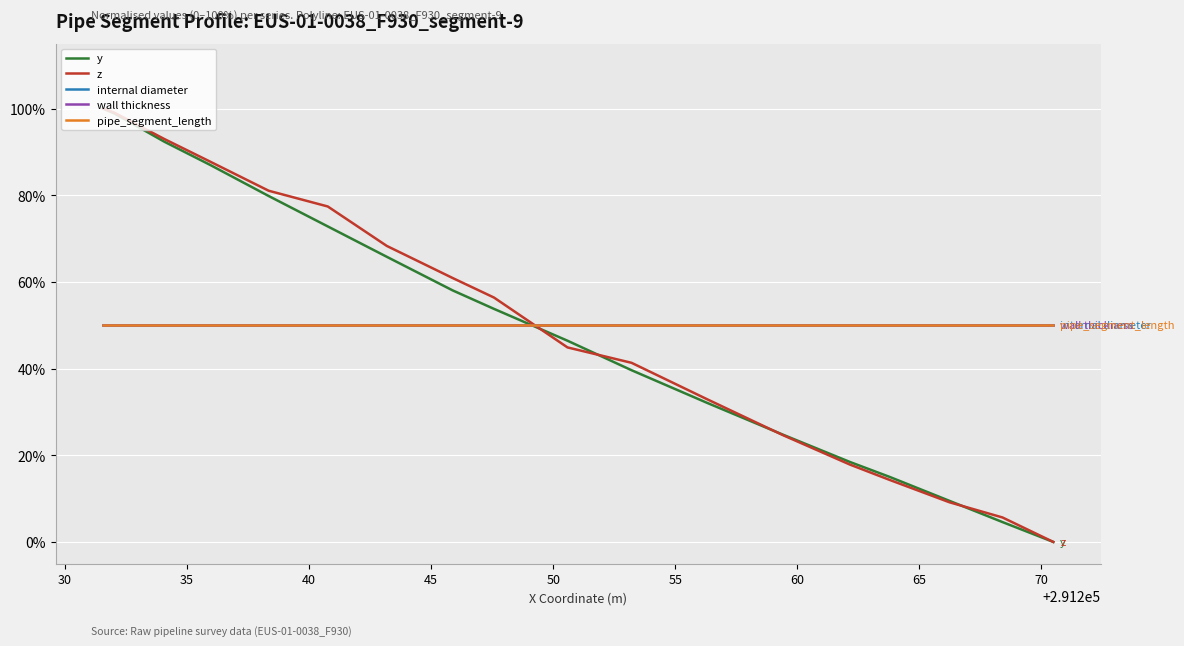

Is this an area chart (filled region under the line)?

No